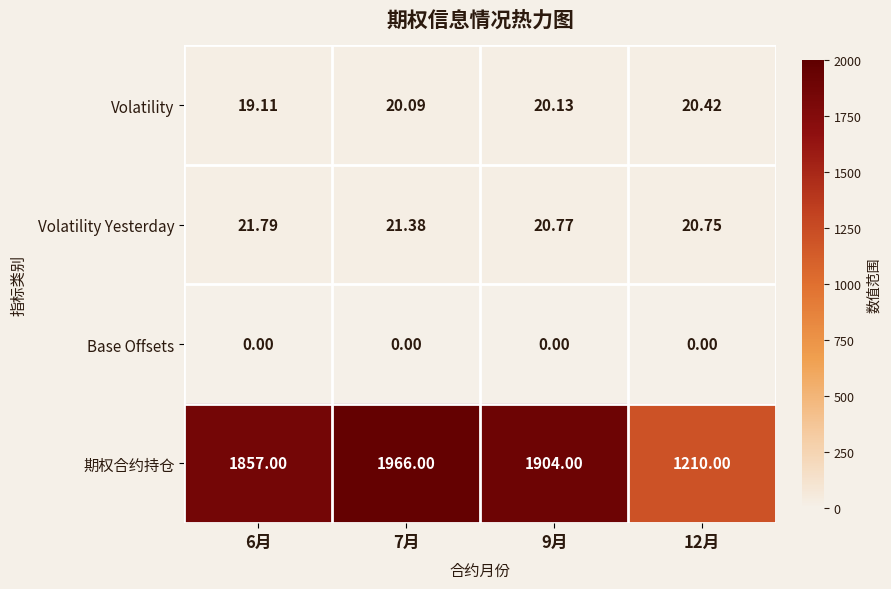

List the series in order of their peak value, lowest first.

Base Offsets, Volatility, Volatility Yesterday, 期权合约持仓